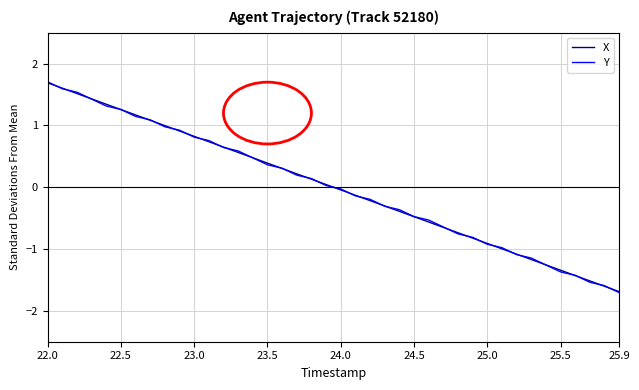

Which series has the widest spread of values?

Y